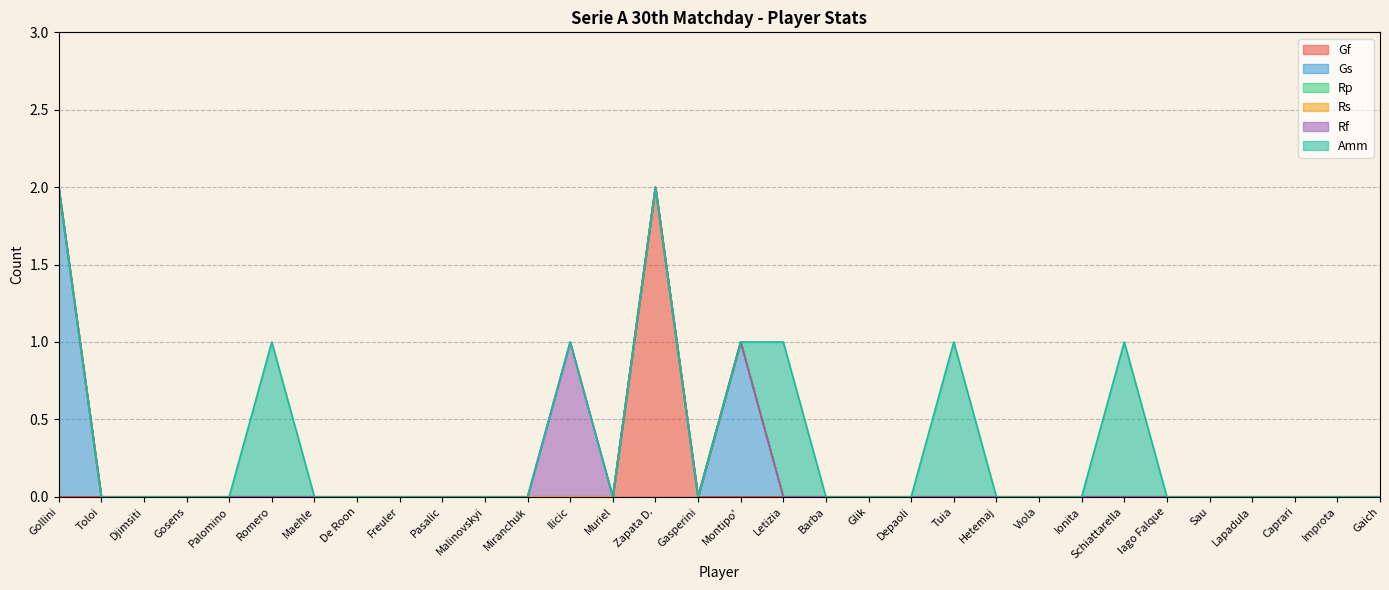

True or false: Rp has more than 0 interior local peaks.

False